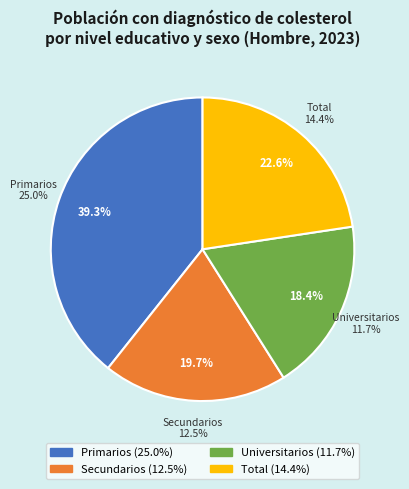

Which slice is the largest?

Primarios